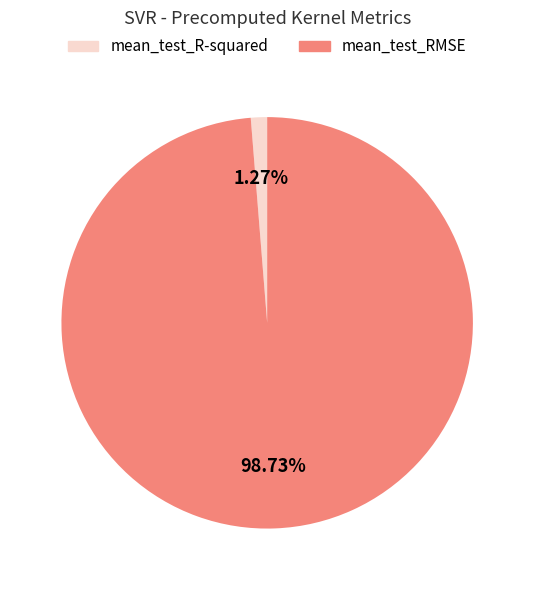

To the nearest percent, what percentage of the pie is mean_test_R-squared?

1%